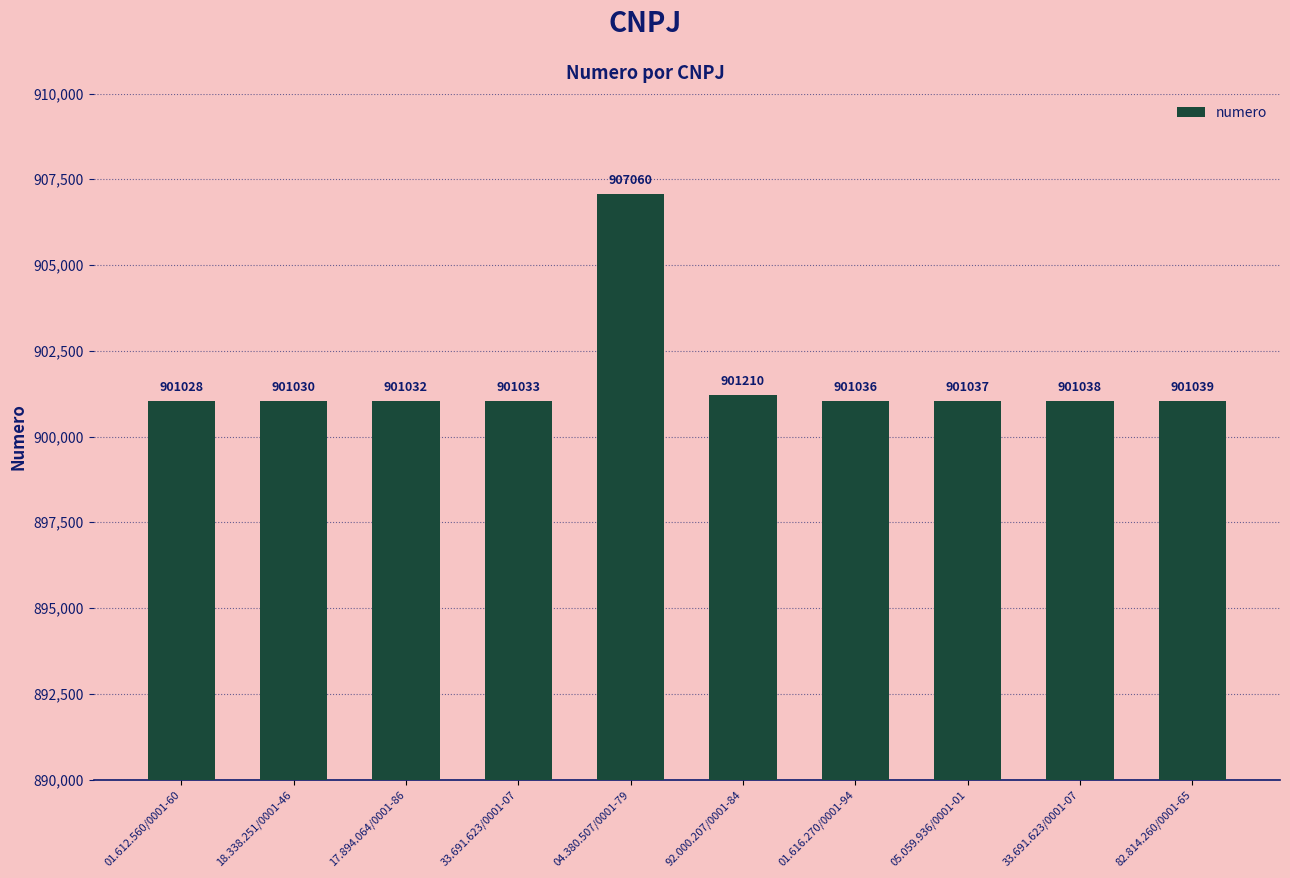

What is the greatest value displayed?

907060